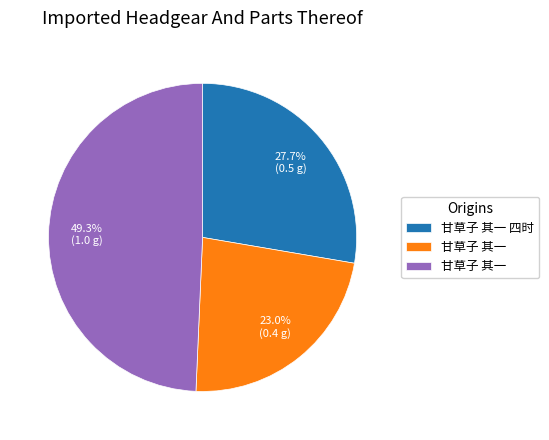

Does any single category account for the majority?

No